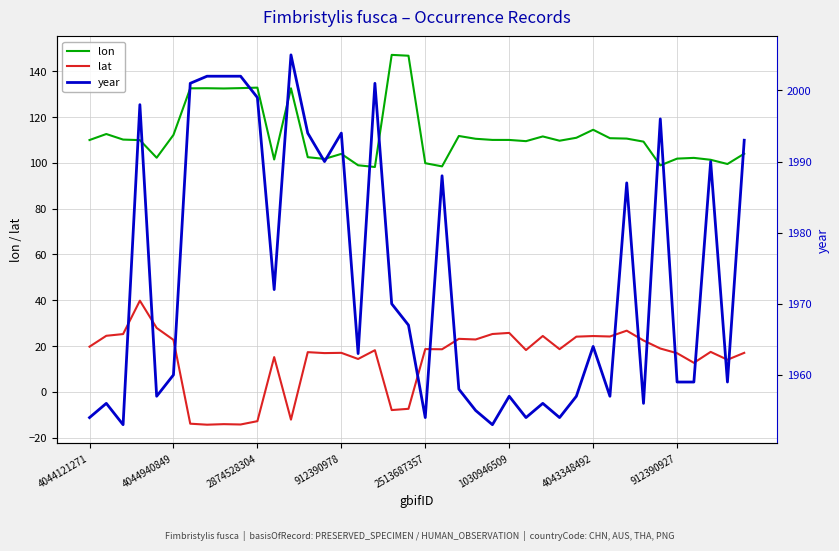

True or false: lon has a value of 148.3 at 912390978.

False